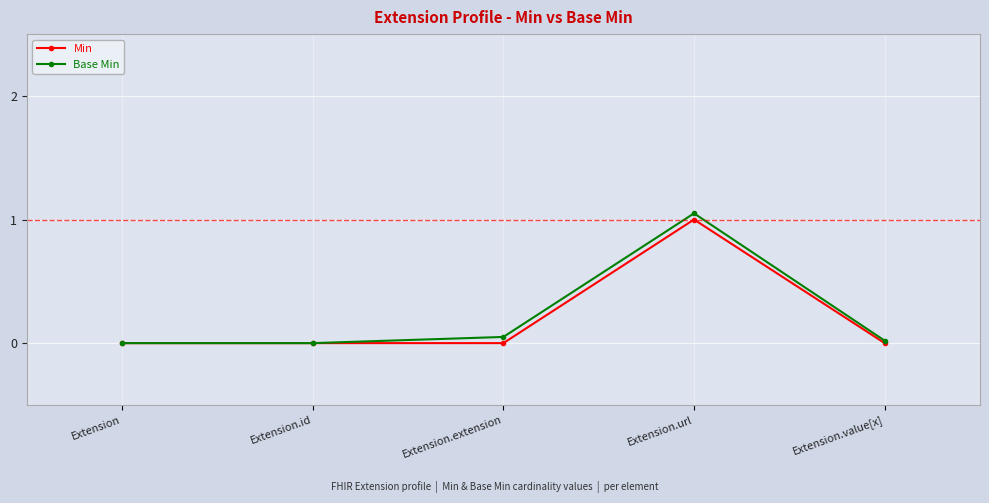

Read the Min value at Extension.url.

1.0